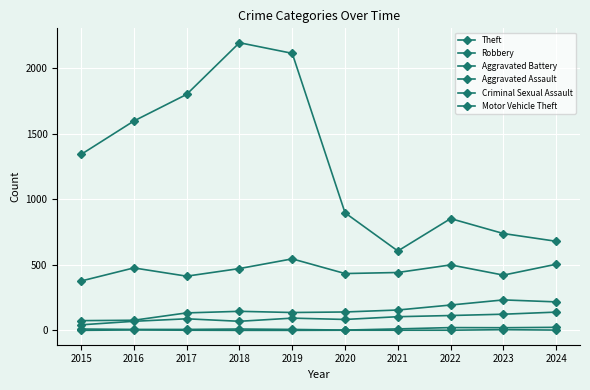

What is the difference between the Criminal Sexual Assault values at 2022 and 2020?

19